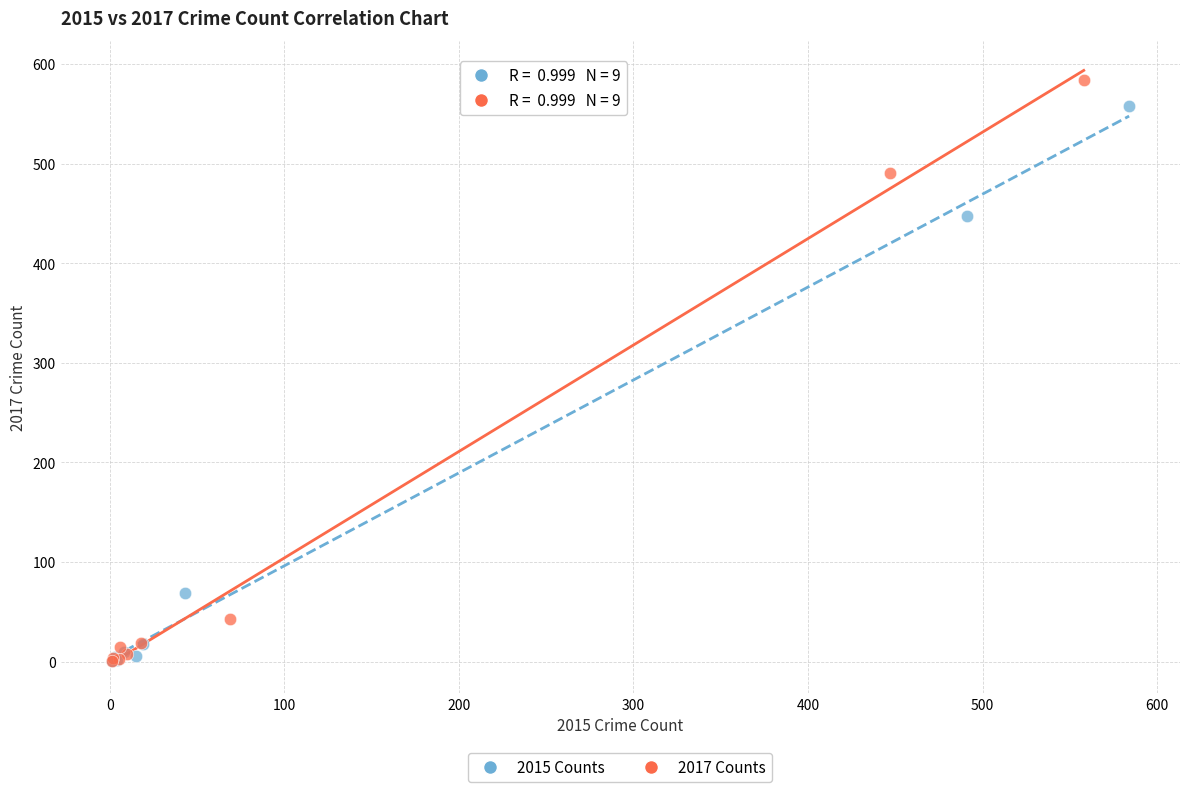

Which series has the largest Y range (max minus min)?

2017 Counts